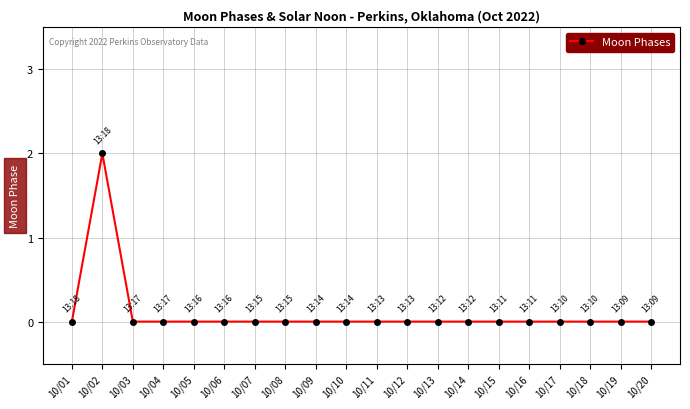

Between 10/14 and 10/02, which is larger?

10/02